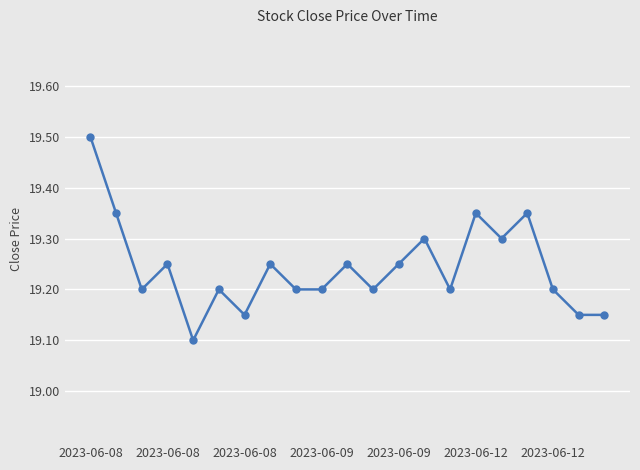

What is the difference between the maximum and second lowest values?

0.4